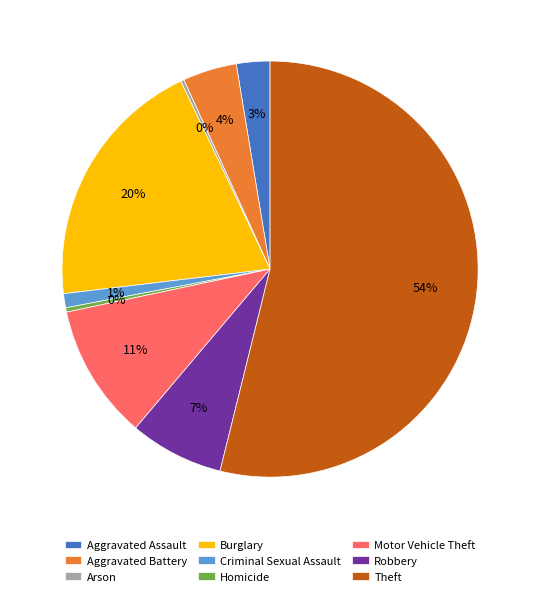

The Motor Vehicle Theft slice represents 11% of the pie. True or false?

True